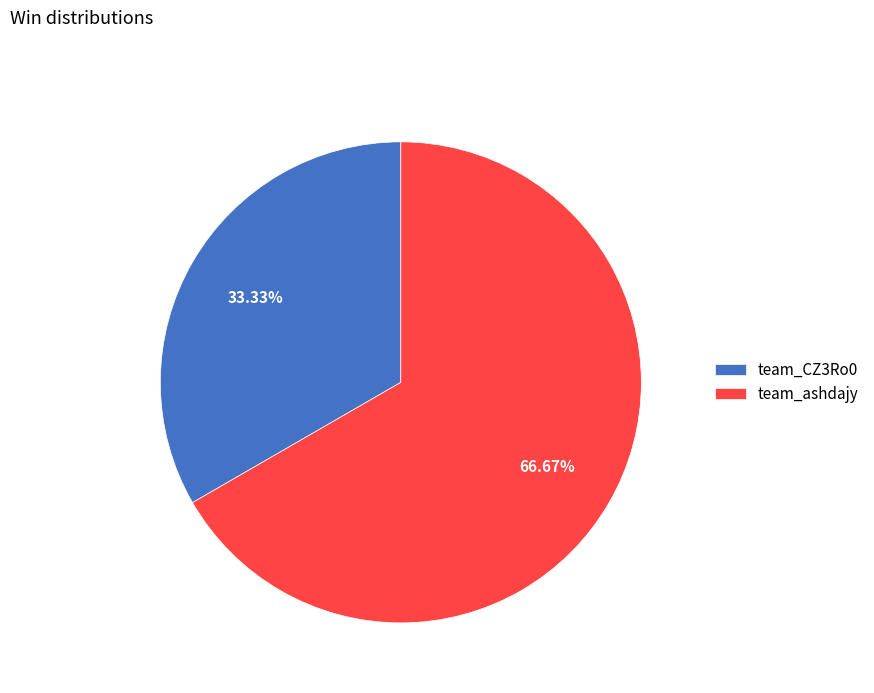

Is there a majority slice in this chart?

Yes